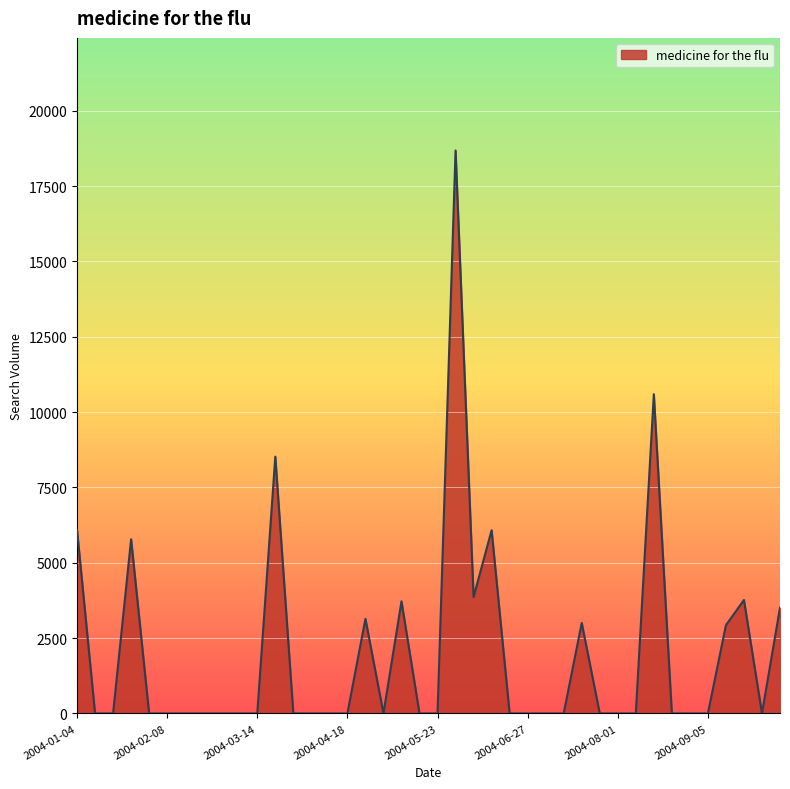

What is the difference between the maximum and minimum values?

18682.7